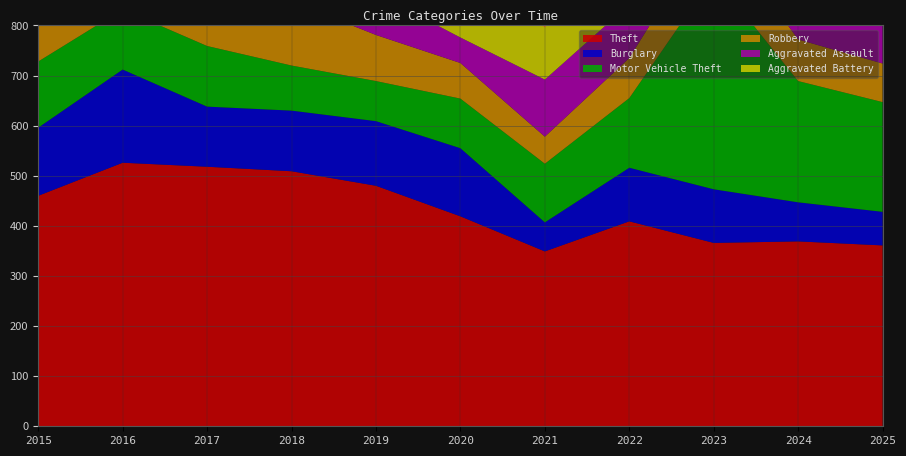

Rank the categories by Theft value from lowest to highest.

2021, 2025, 2023, 2024, 2022, 2020, 2015, 2019, 2018, 2017, 2016